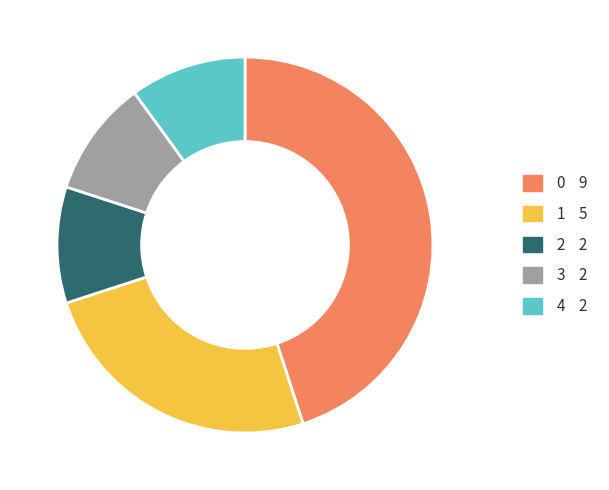

Combined, do 1 and 4 account for over 50%?

No